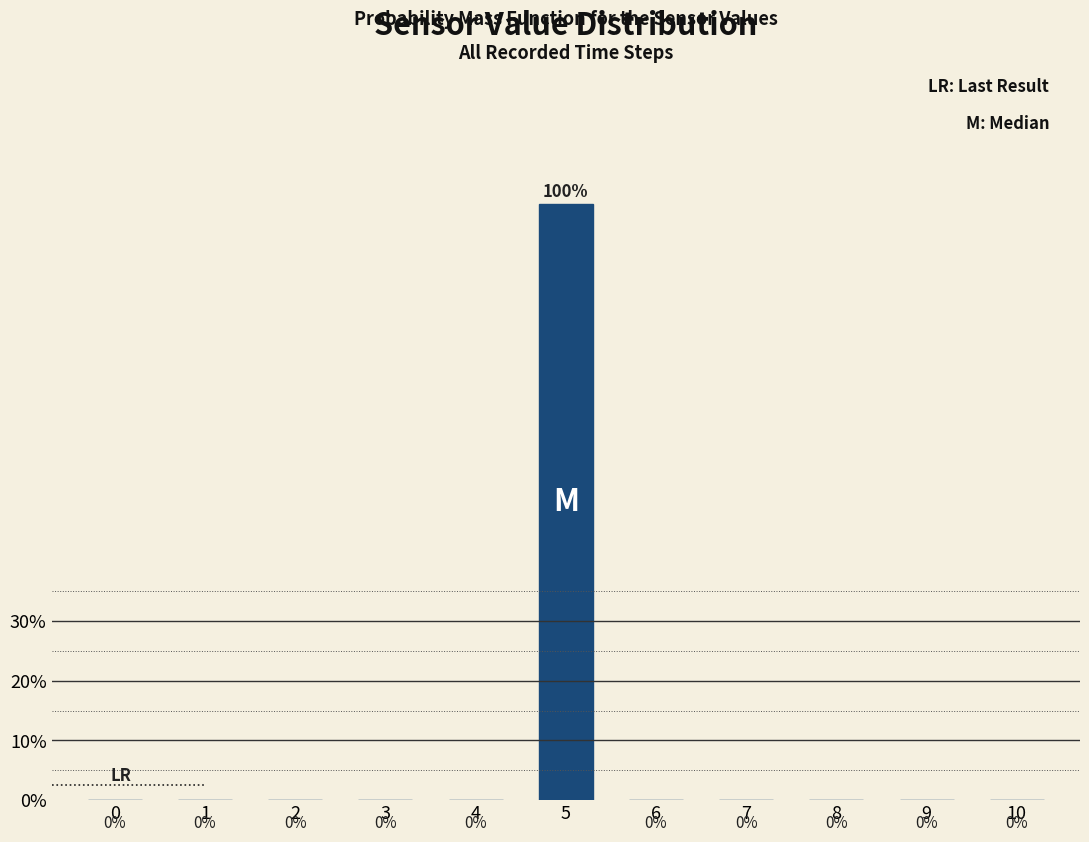

Reading right to left, list all the values displayed in this chart.

10=0	9=0	8=0	7=0	6=0	5=100	4=0	3=0	2=0	1=0	0=0